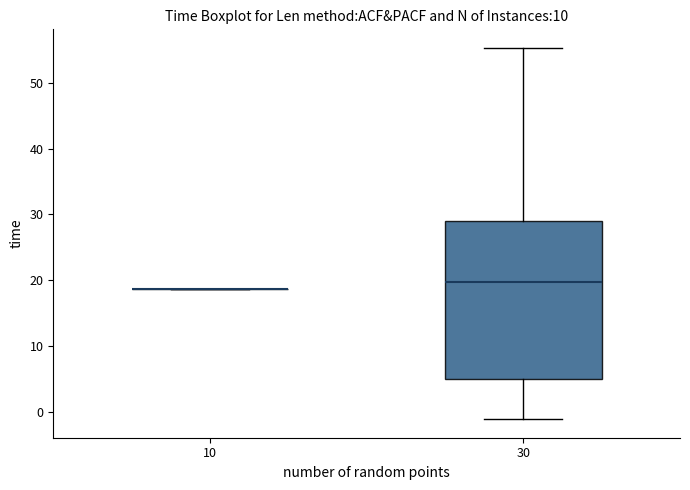

Where does the upper whisker of the box at x = 30 end on the y-axis? The values are not printed on the chart, so give them approximately, as read against the axis.

55